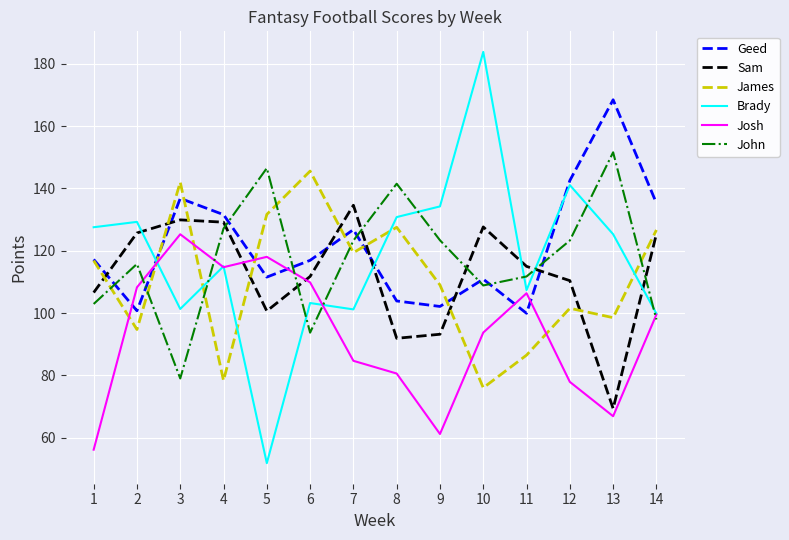

True or false: Brady has a value of 183.8 at 10.

True